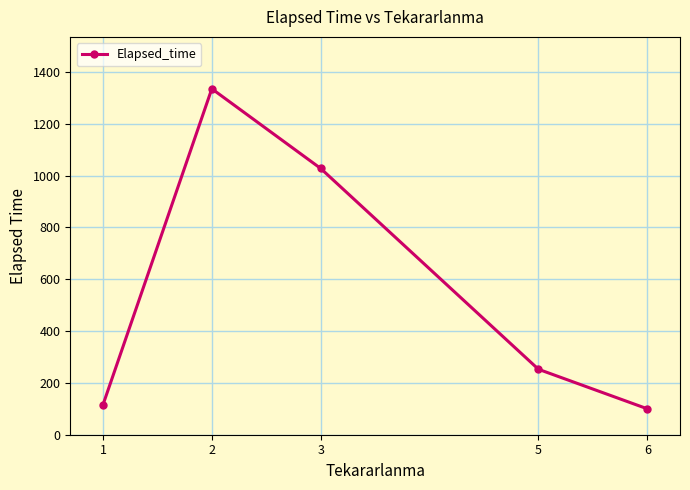

True or false: there are more than 0 points higher than both neighbors.

True